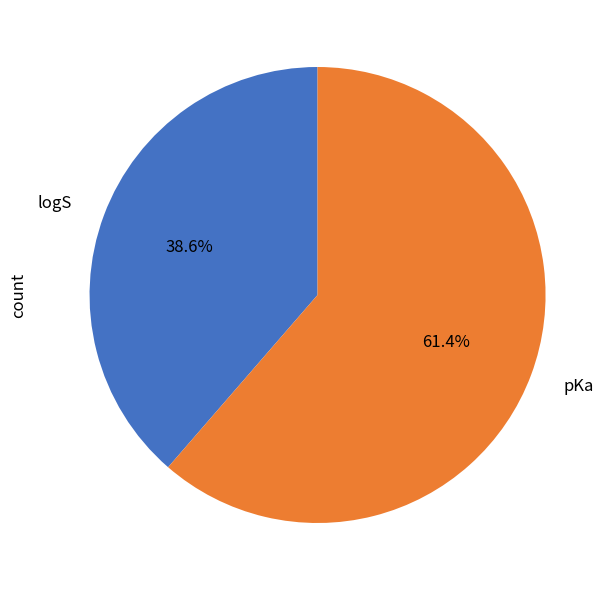

Rank the categories by value from highest to lowest.

pKa, logS